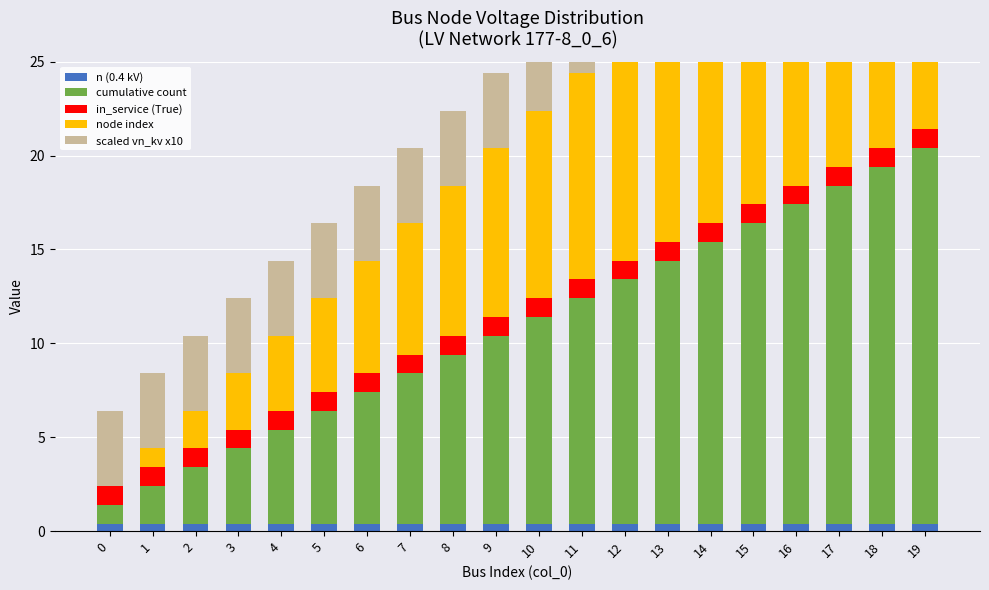

At which category is the sum across all series the highest?

19